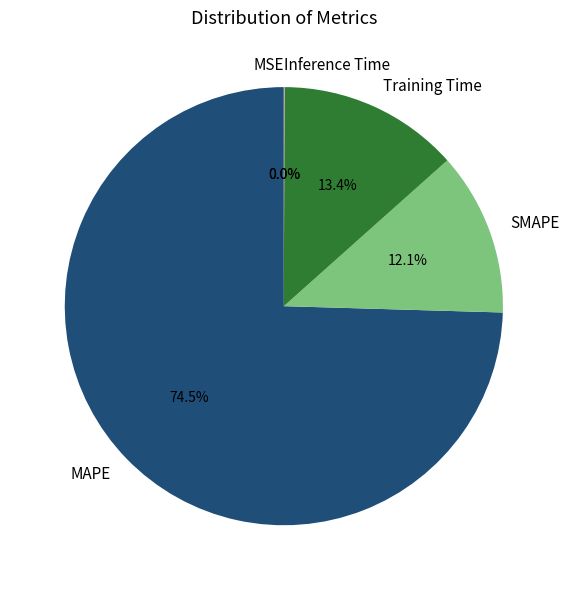

What percentage is the SMAPE slice, to the nearest percent?

12%